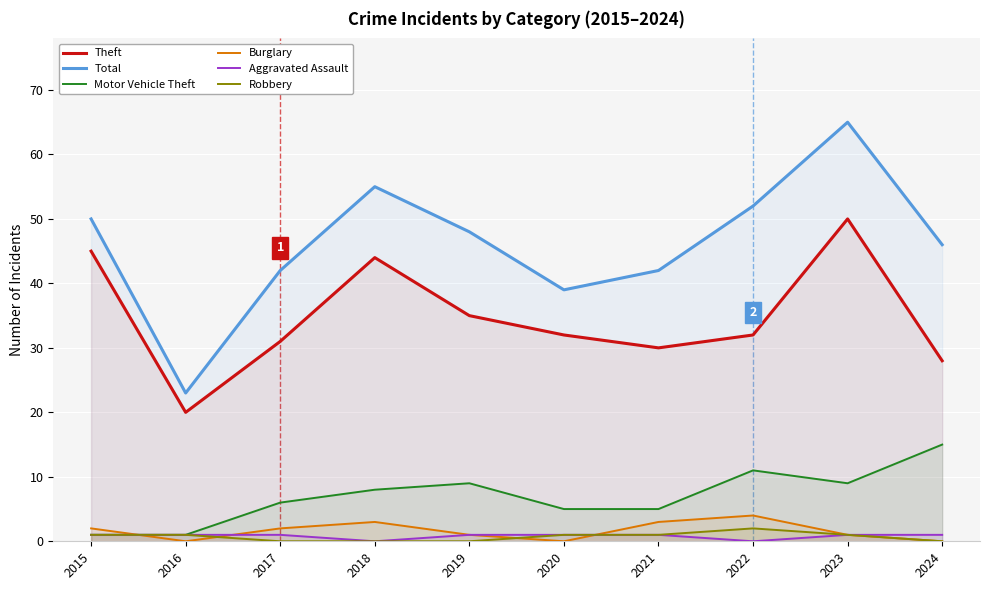

At 2016, list the series in order from largest to smallest.

Total, Theft, Motor Vehicle Theft, Aggravated Assault, Robbery, Burglary